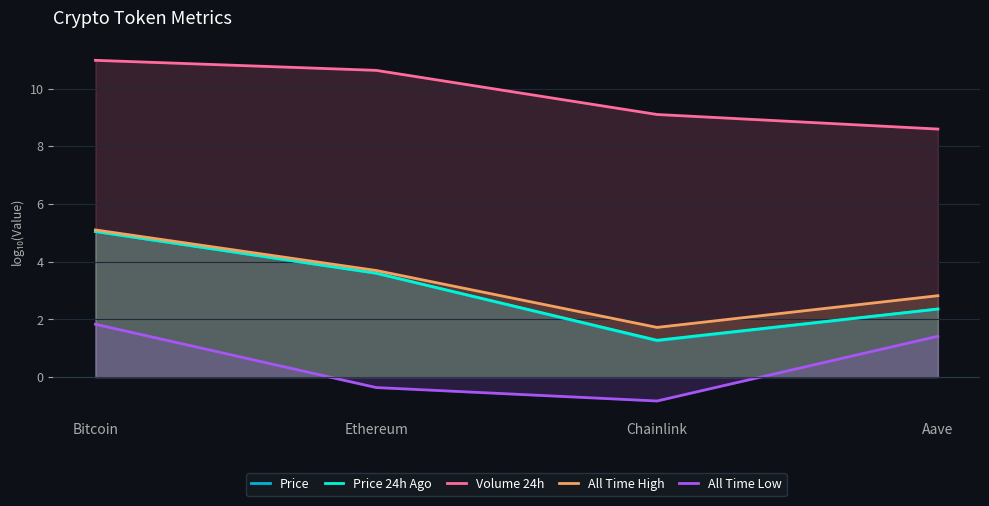

Reading right to left, extract all data points from this chart.

Price: 2.4	1.3	3.6	5.0
Price 24h Ago: 2.4	1.3	3.6	5.0
Volume 24h: 8.6	9.1	10.6	11.0
All Time High: 2.8	1.7	3.7	5.1
All Time Low: 1.4	-0.8	-0.4	1.8